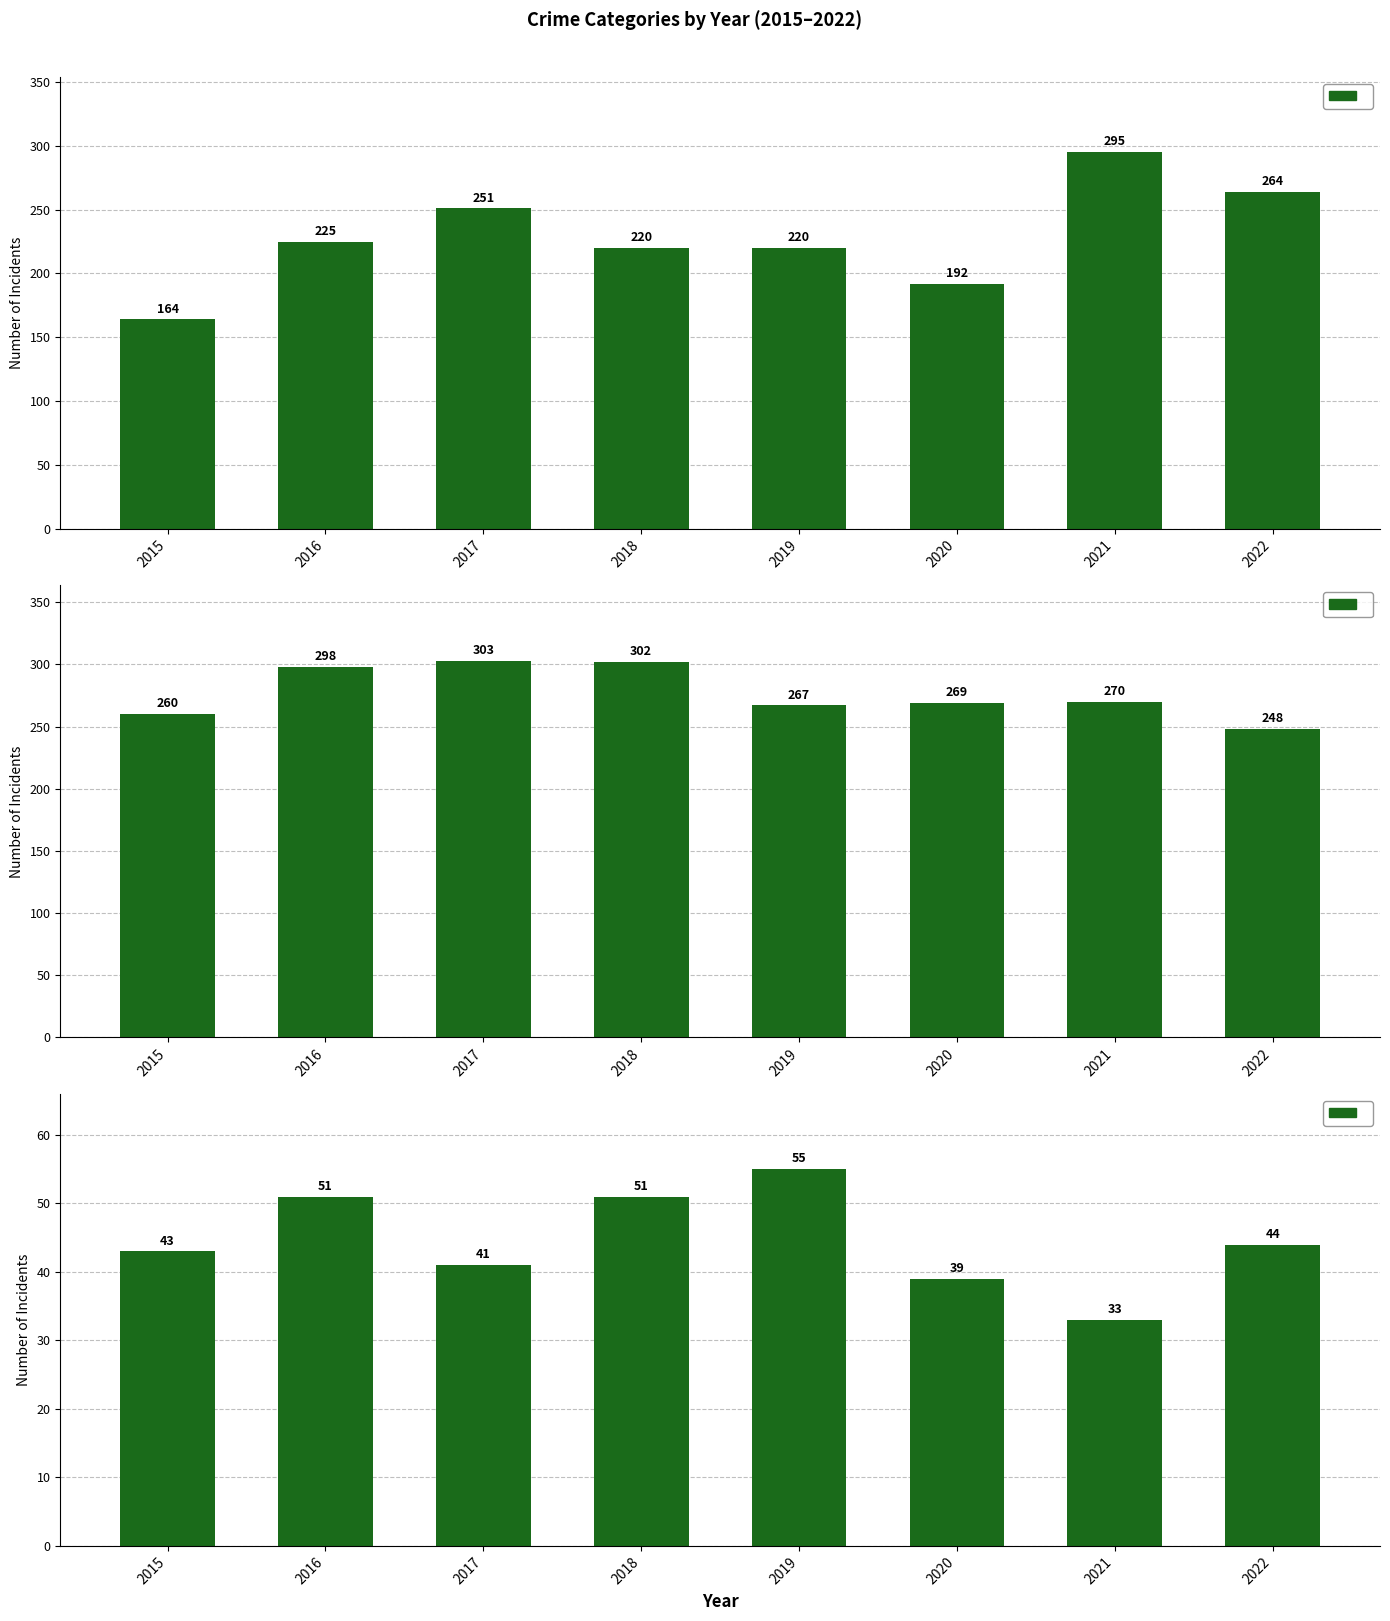

What is the sum of the Criminal Sexual Assault values at 2022 and 2015?

87